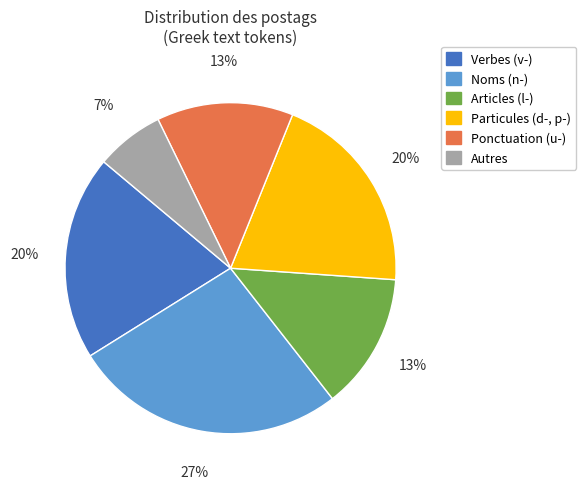

Does any single category account for the majority?

No